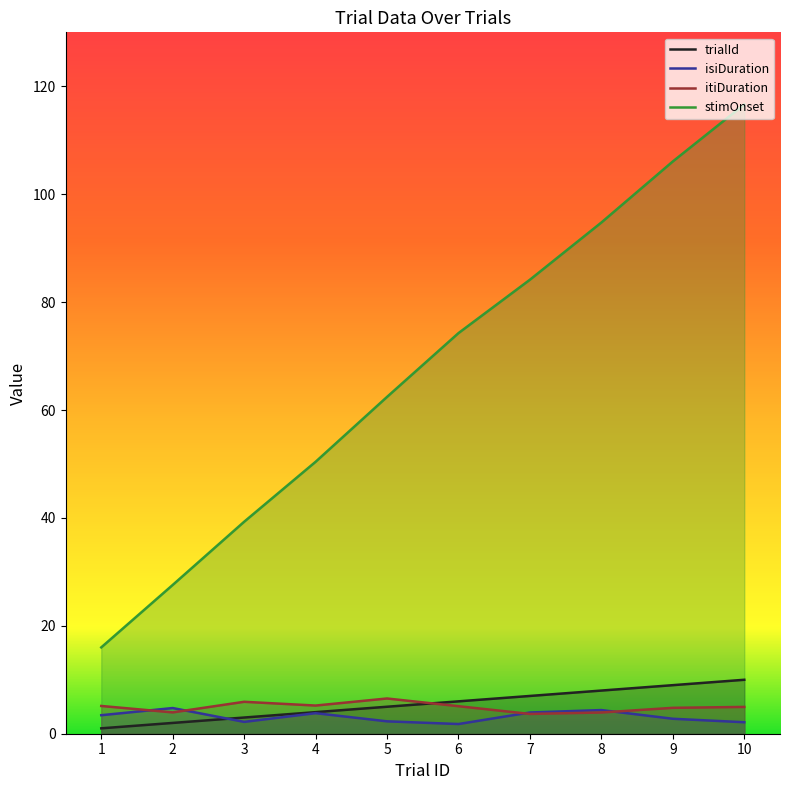

How many interior local valleys does the isiDuration series have?

2